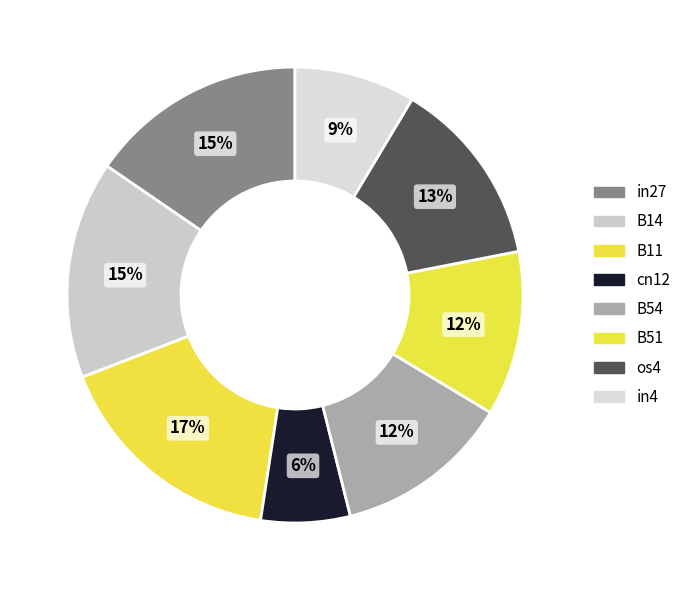

To the nearest percent, what percentage of the pie is B14?

15%